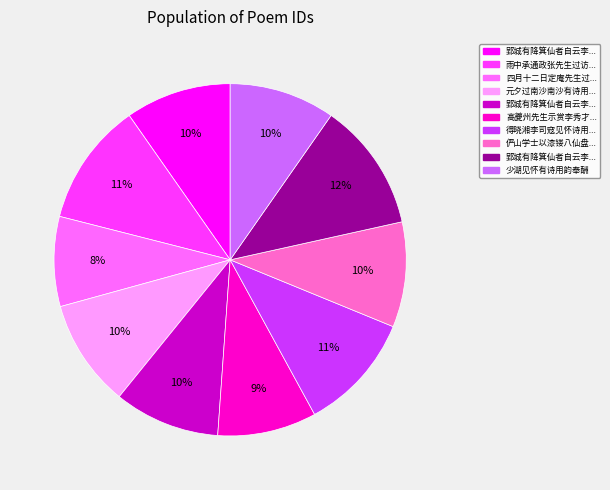

Count the number of slices in the pie.

10